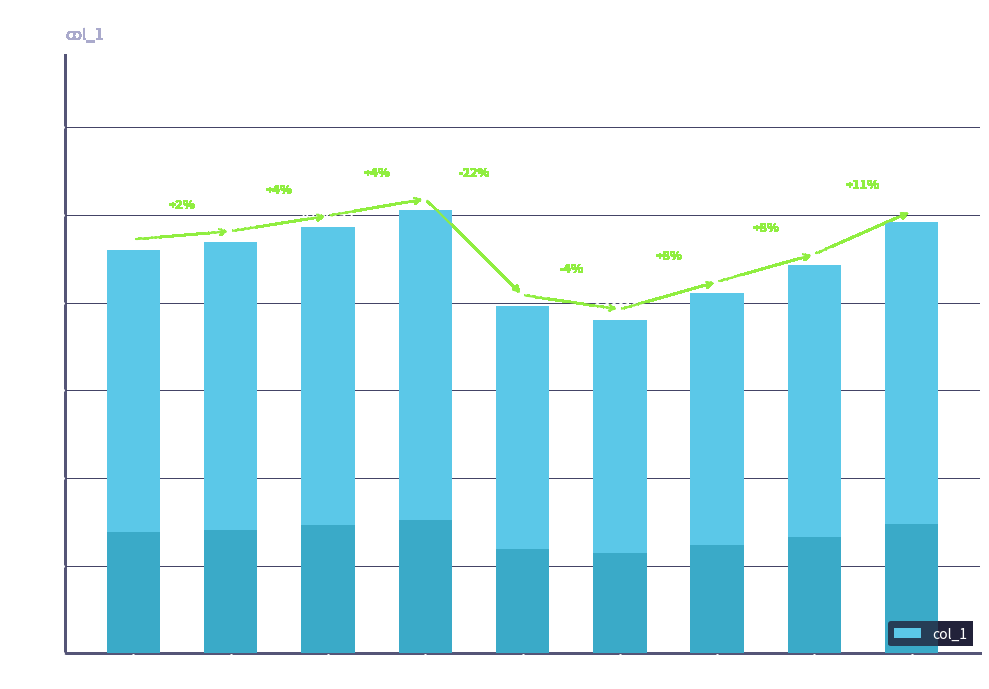

Does the chart contain any negative values?

No